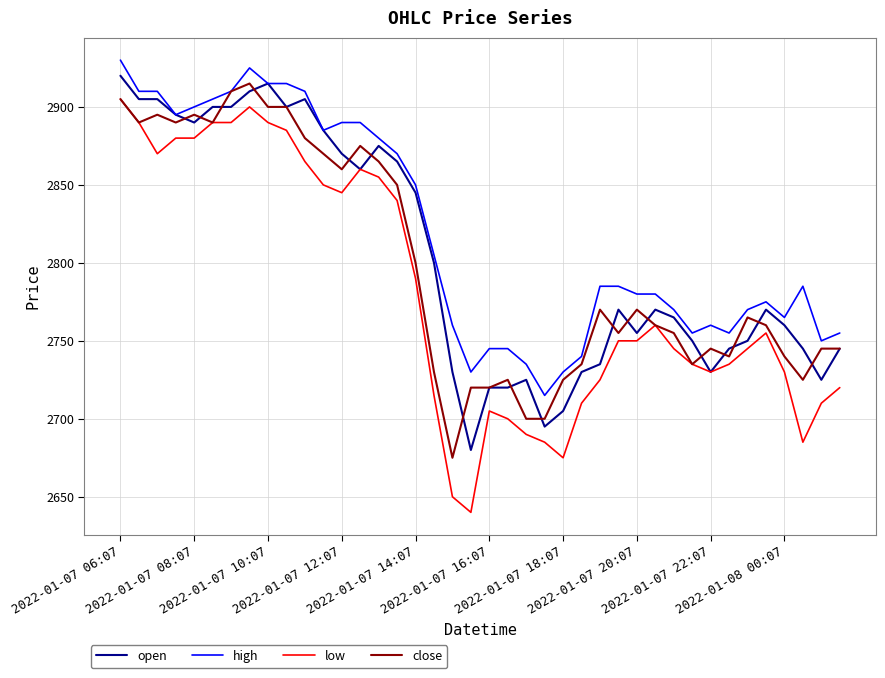

Which series has the largest total across all categories?

high